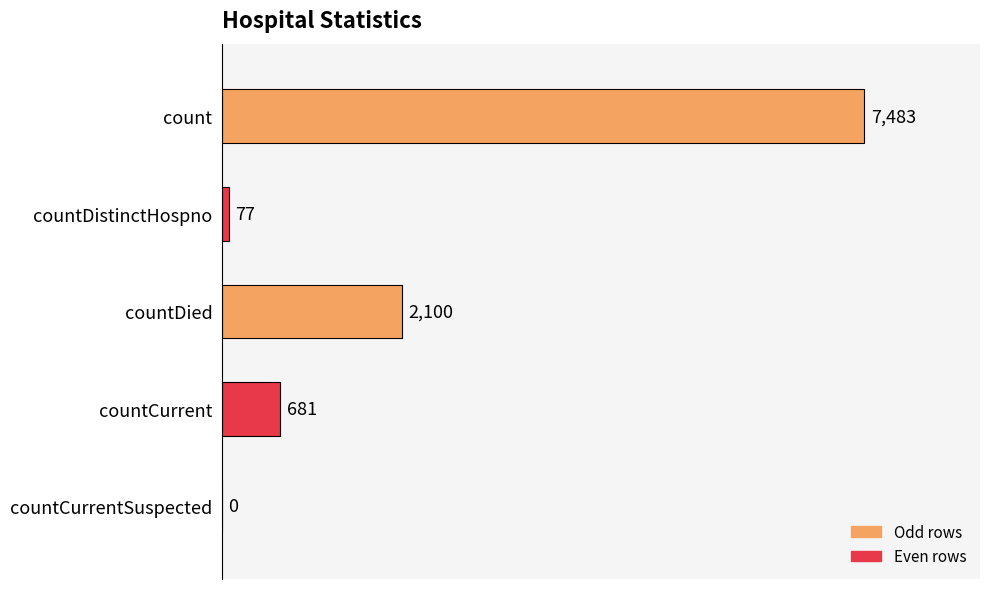

Which has a higher value, countDied or countCurrent?

countDied